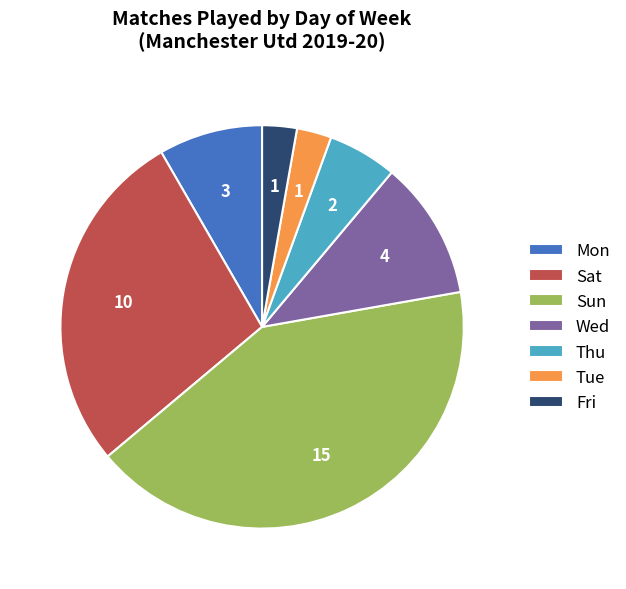

Is Sat the majority of the pie?

No